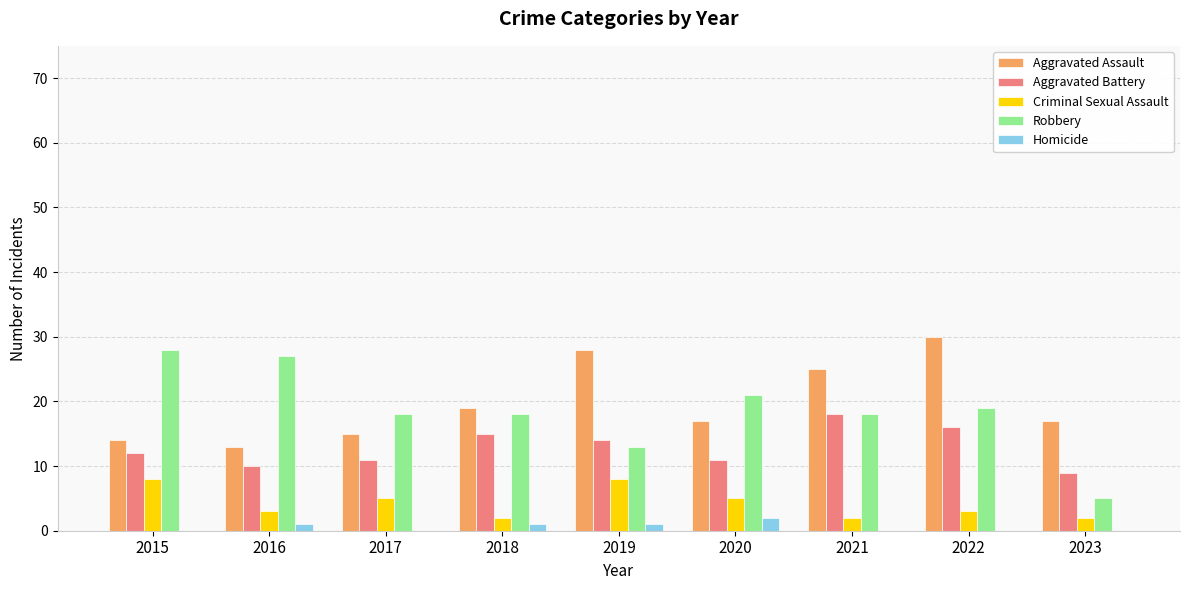

What is the greatest value displayed?

30